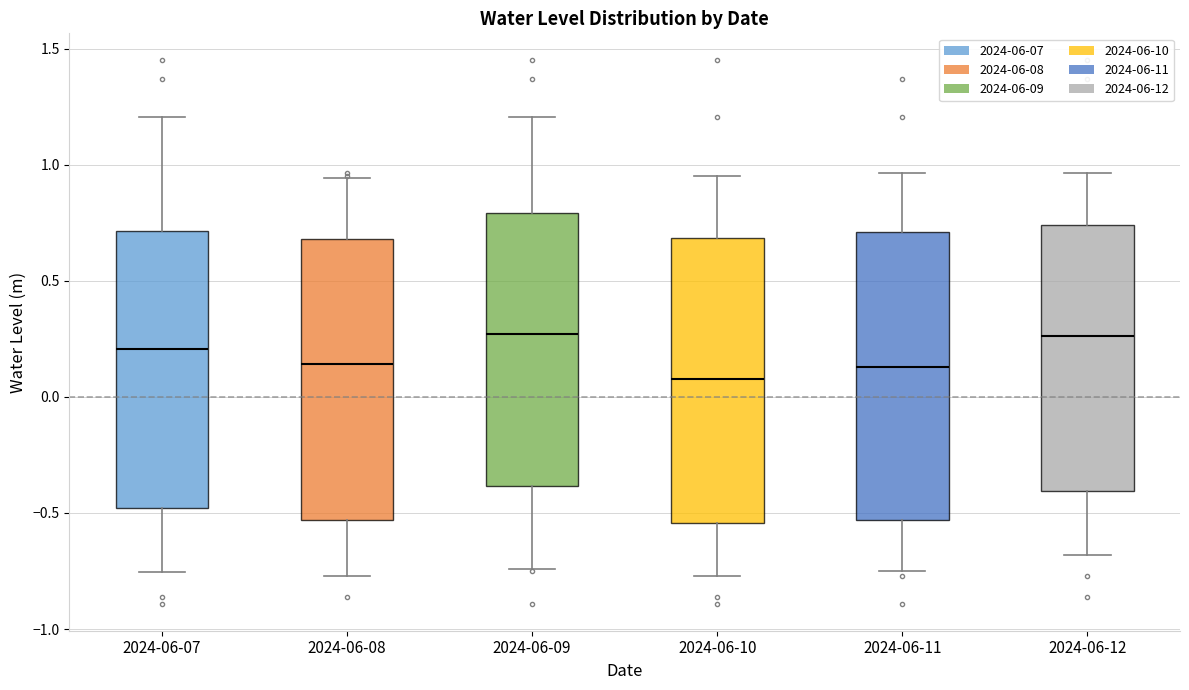

Reading left to right, transcribe this box plot: for each box, give where its median line is, the range the box spans, and where its two whiskers end, as read against the y-axis. The values are not printed on the chart, so give them approximately, as read against the axis.

2024-06-07: median 0.20, box -0.50 to 0.70, whiskers -0.75 to 1.20
2024-06-08: median 0.15, box -0.55 to 0.70, whiskers -0.75 to 0.95
2024-06-09: median 0.25, box -0.40 to 0.80, whiskers -0.75 to 1.20
2024-06-10: median 0.10, box -0.55 to 0.70, whiskers -0.75 to 0.95
2024-06-11: median 0.15, box -0.55 to 0.70, whiskers -0.75 to 0.95
2024-06-12: median 0.25, box -0.40 to 0.75, whiskers -0.70 to 0.95